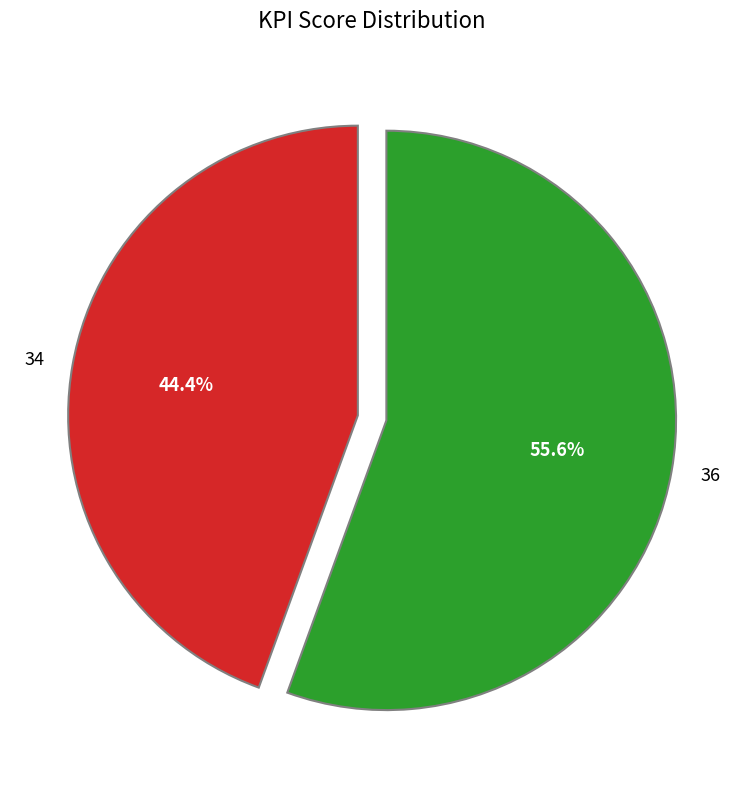

True or false: 34 accounts for 36% of the total.

False